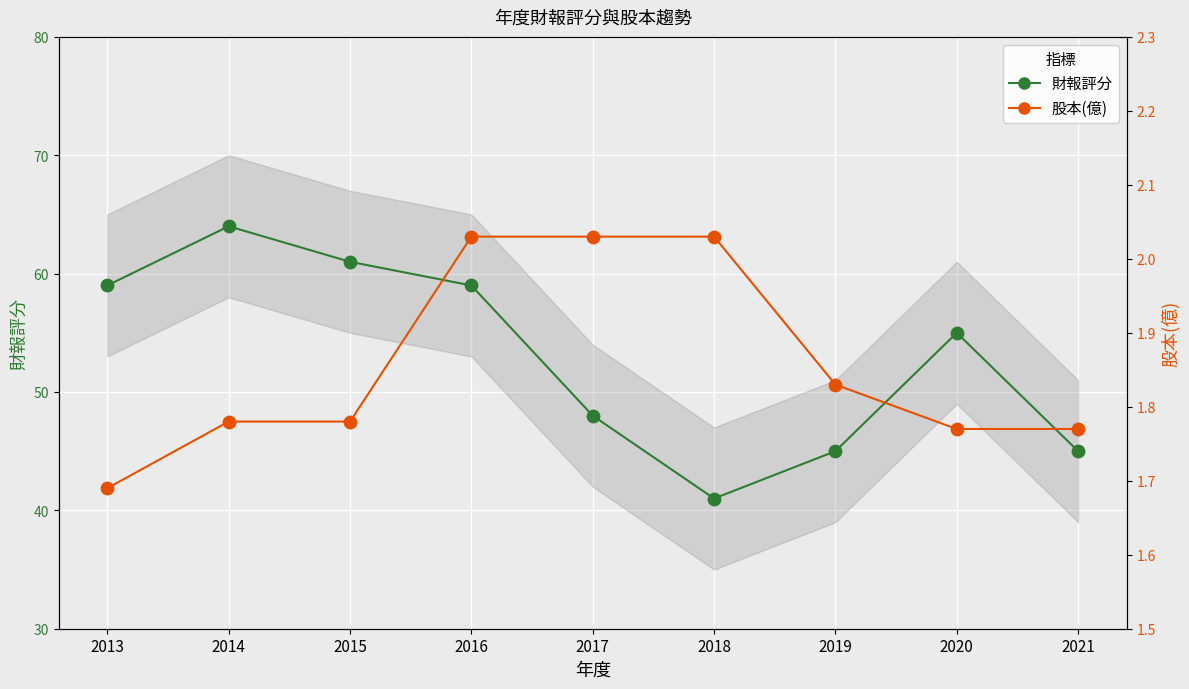

Which series contains the highest Y value?

財報評分